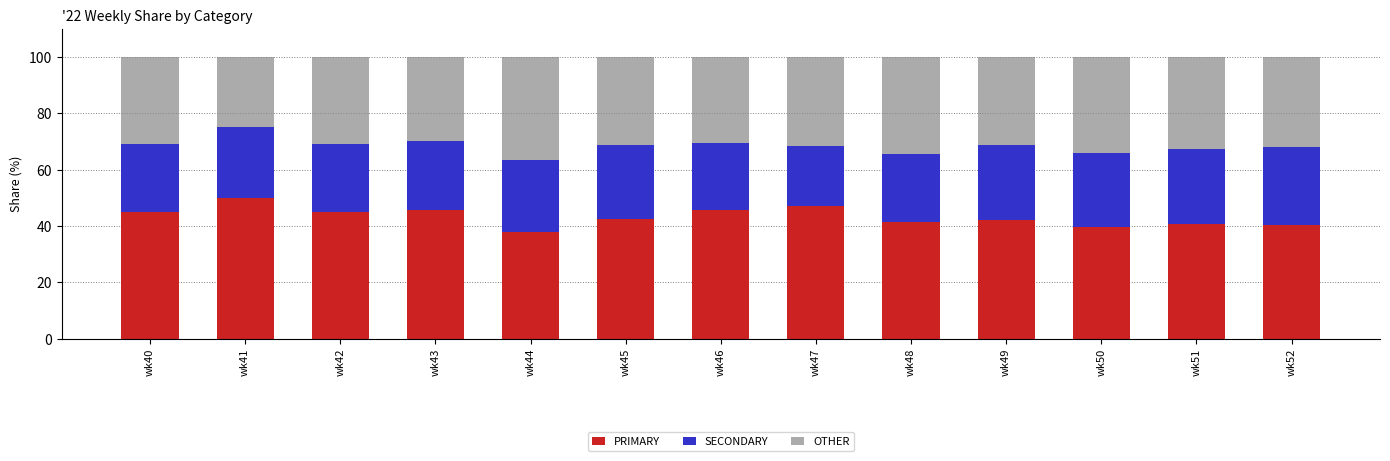

True or false: PRIMARY has a value of 75.4 at wk42.

False